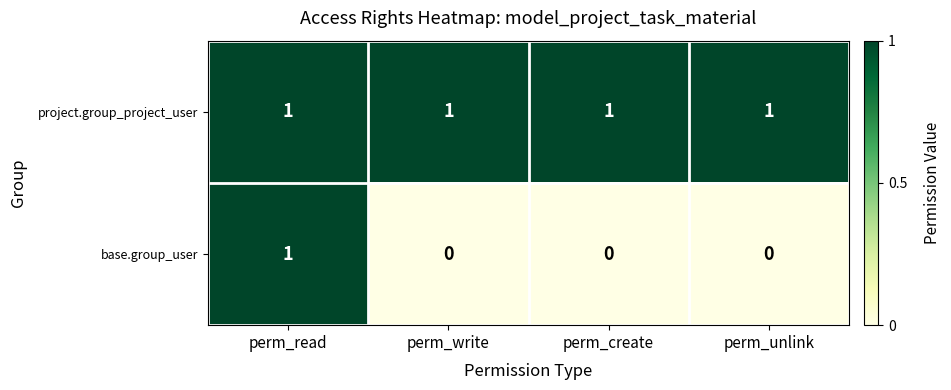

Reading left to right, extract all data points from this chart.

project.group_project_user: perm_read=1	perm_write=1	perm_create=1	perm_unlink=1
base.group_user: perm_read=1	perm_write=0	perm_create=0	perm_unlink=0